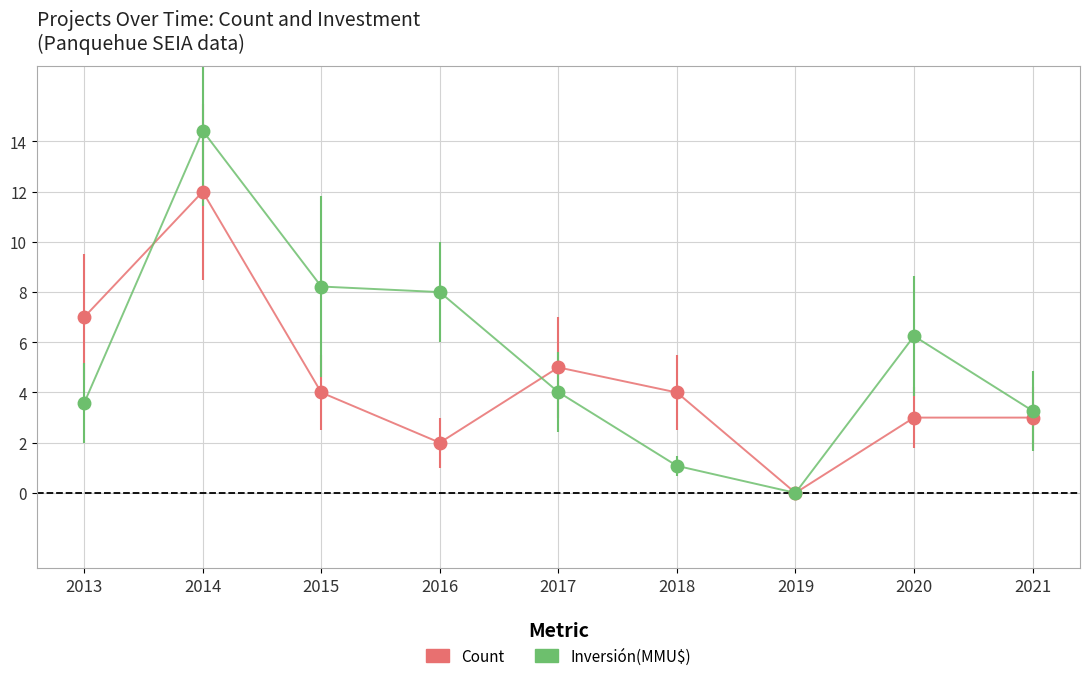

What is the sum of all Inversión(MMU$) values?

48.8